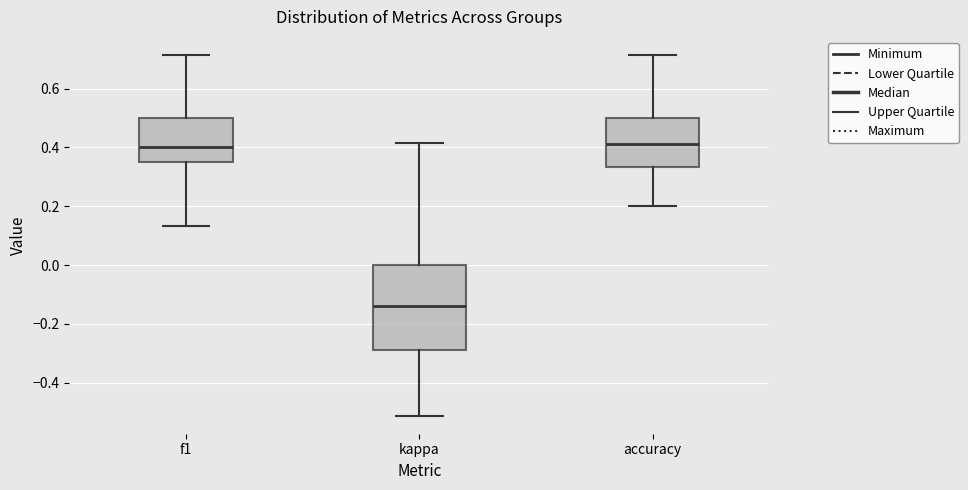

Reading left to right, transcribe this box plot: for each box, give where its median line is, the range the box spans, and where its two whiskers end, as read against the y-axis. The values are not printed on the chart, so give them approximately, as read against the axis.

f1: median 0.40, box 0.36 to 0.50, whiskers 0.14 to 0.72
kappa: median -0.14, box -0.28 to 0.00, whiskers -0.52 to 0.42
accuracy: median 0.42, box 0.34 to 0.50, whiskers 0.20 to 0.72